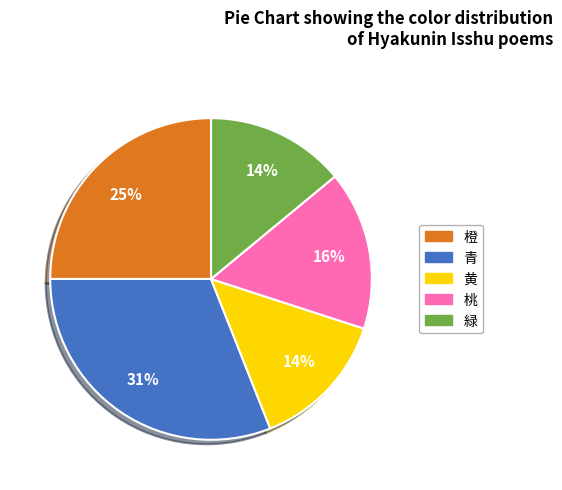

Is the sum of 青 and 緑 greater than half?

No